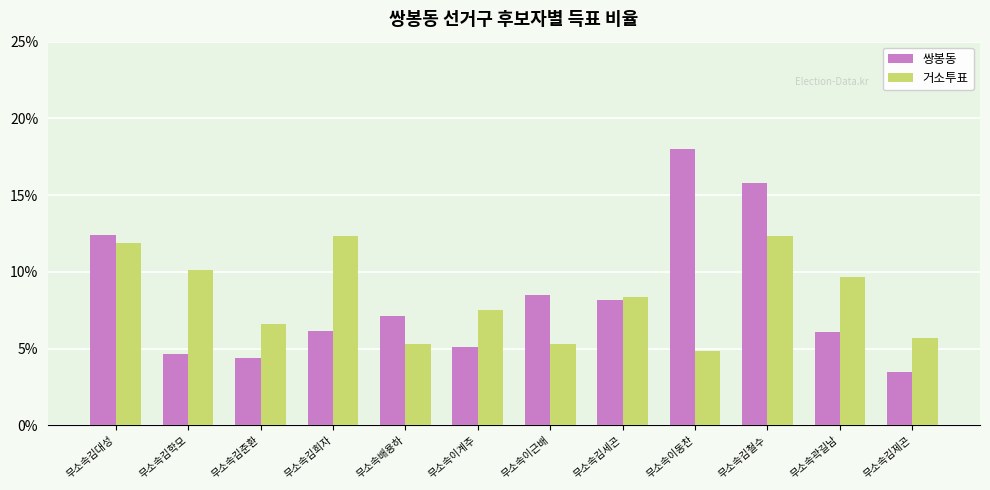

What is the label of the 2nd bar from the left?

무소속김학모